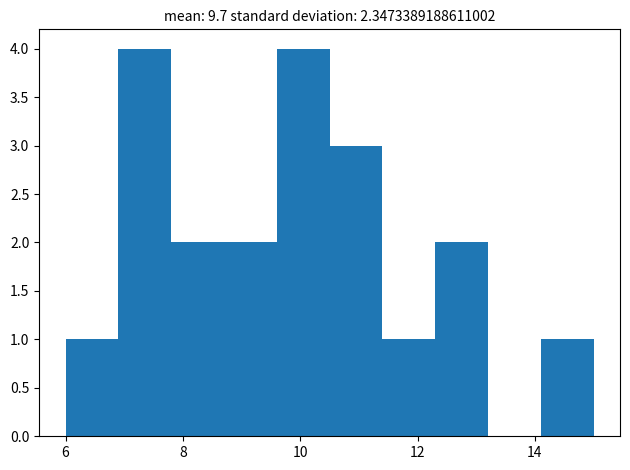

How tall is the bar that spans 11.4 to 12.3 on the x-axis? Neither the bar edges nor the heights are printed on the chart, so give them approximately, as read against the axes.

1